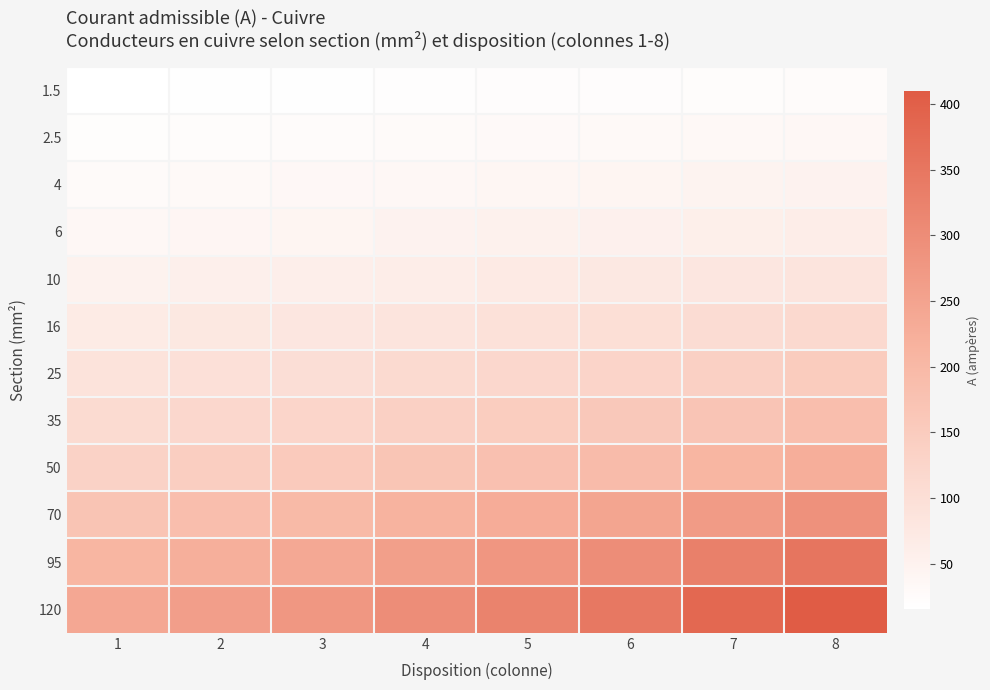

Reading left to right, transcribe all the data shown in this chart.

1.5: 1=15.5	2=17.5	3=18.5	4=19.5	5=22.0	6=23.0	7=24.0	8=26.0
2.5: 1=21.0	2=24.0	3=25.0	4=27.0	5=30.0	6=31.0	7=33.0	8=36.0
4: 1=28.0	2=32.0	3=34.0	4=36.0	5=40.0	6=42.0	7=45.0	8=49.0
6: 1=36.0	2=41.0	3=43.0	4=48.0	5=51.0	6=54.0	7=58.0	8=63.0
10: 1=50.0	2=57.0	3=60.0	4=63.0	5=70.0	6=75.0	7=80.0	8=86.0
16: 1=68.0	2=76.0	3=80.0	4=85.0	5=94.0	6=100.0	7=107.0	8=115.0
25: 1=89.0	2=96.0	3=101.0	4=112.0	5=119.0	6=127.0	7=138.0	8=149.0
35: 1=110.0	2=119.0	3=126.0	4=138.0	5=147.0	6=158.0	7=169.0	8=185.0
50: 1=134.0	2=144.0	3=153.0	4=168.0	5=179.0	6=192.0	7=207.0	8=225.0
70: 1=171.0	2=184.0	3=196.0	4=213.0	5=229.0	6=246.0	7=268.0	8=289.0
95: 1=207.0	2=223.0	3=238.0	4=258.0	5=278.0	6=298.0	7=328.0	8=352.0
120: 1=239.0	2=259.0	3=276.0	4=299.0	5=322.0	6=346.0	7=382.0	8=410.0